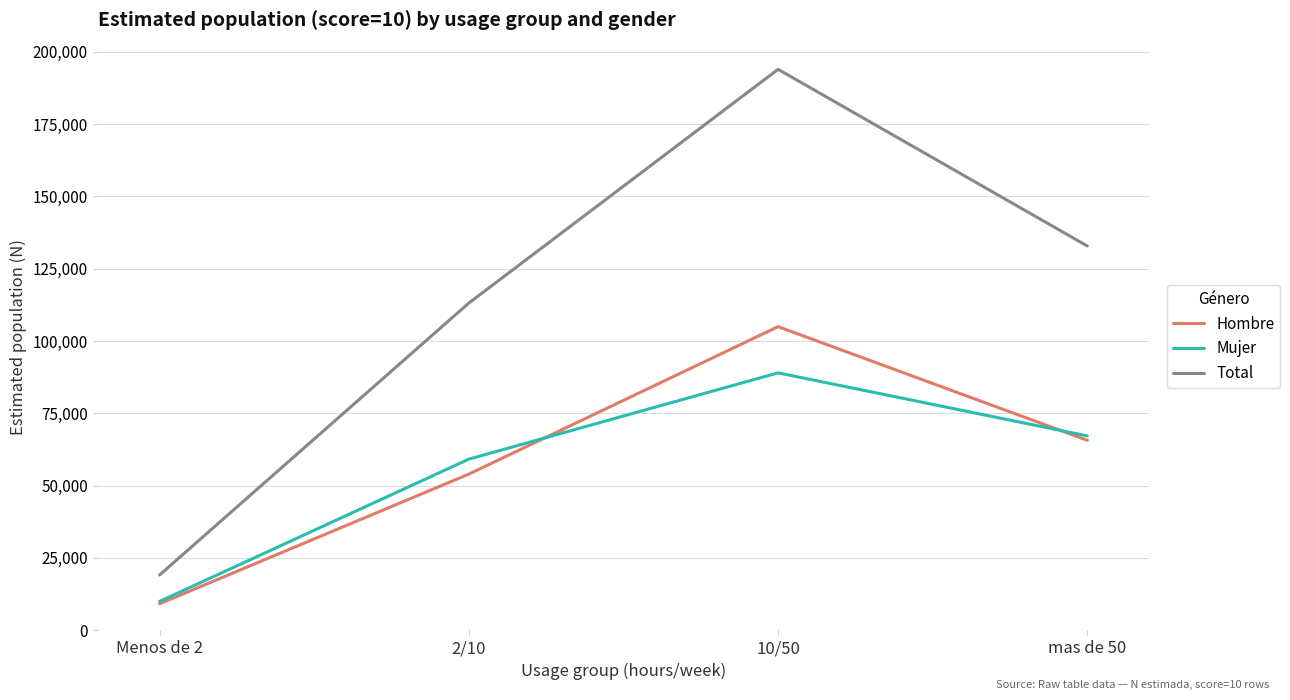

True or false: Mujer has more than 2 interior local peaks.

False